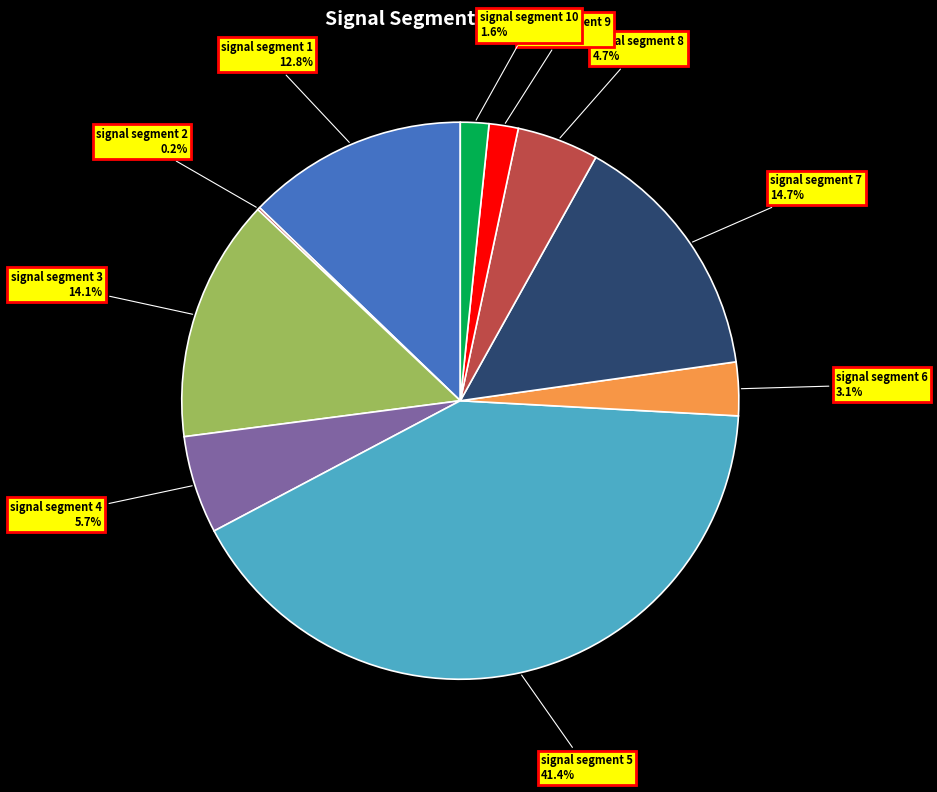

Which category has the smallest portion of the pie?

signal segment 2